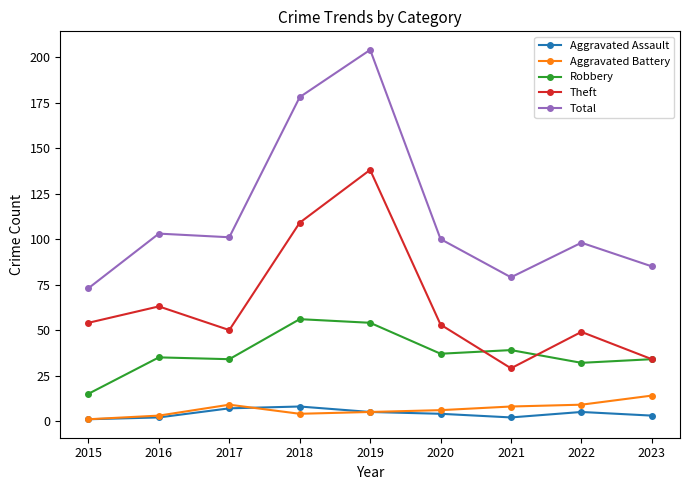

Does the chart have visible grid lines?

No